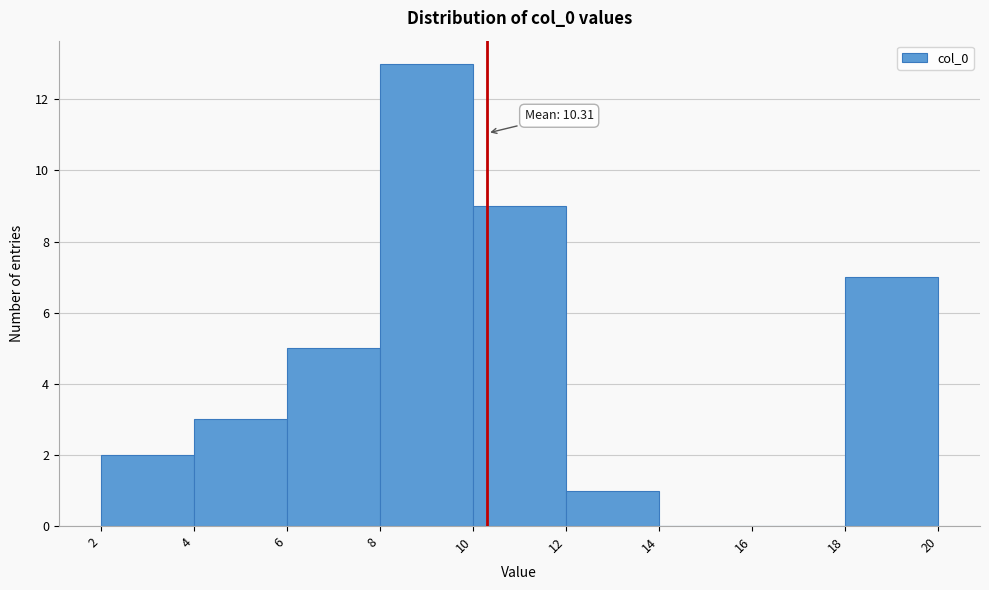

Over which range of the x-axis is the bar tallest?

8 to 10